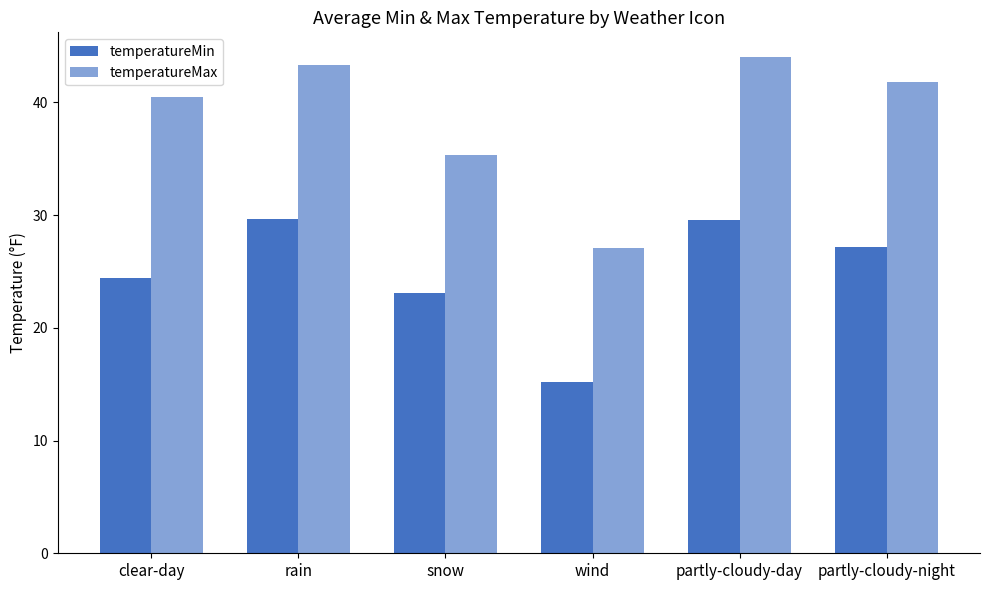

How many distinct data groups are displayed?

2